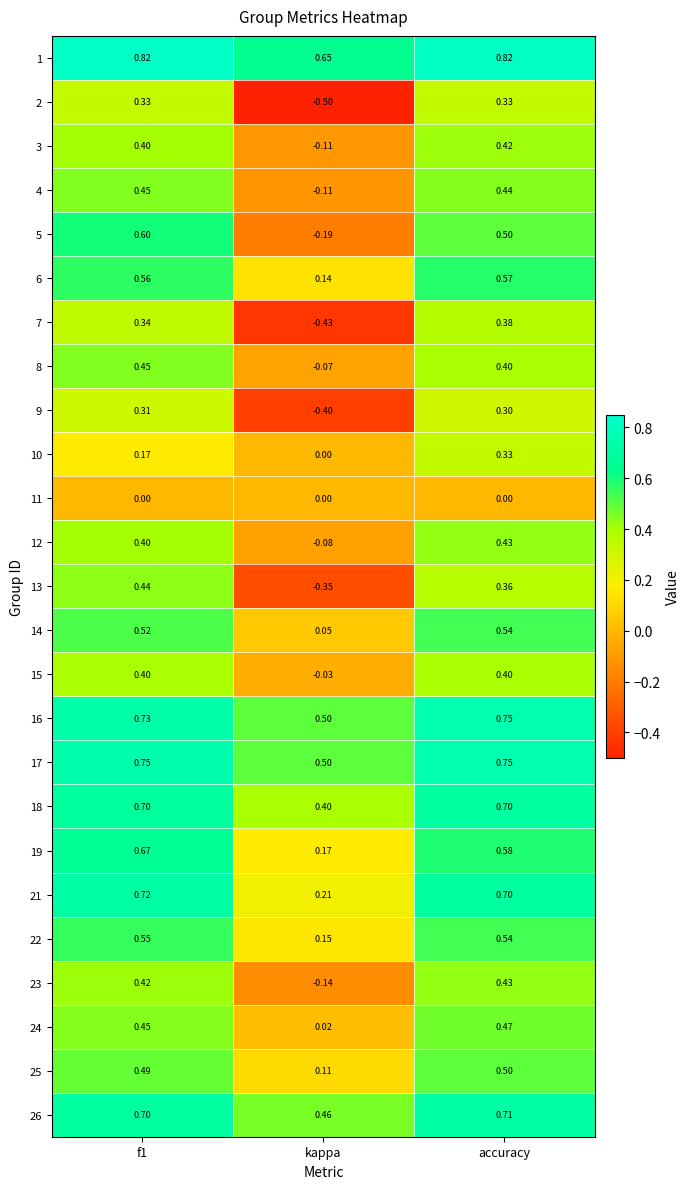

At which label does 12 reach its peak?

accuracy